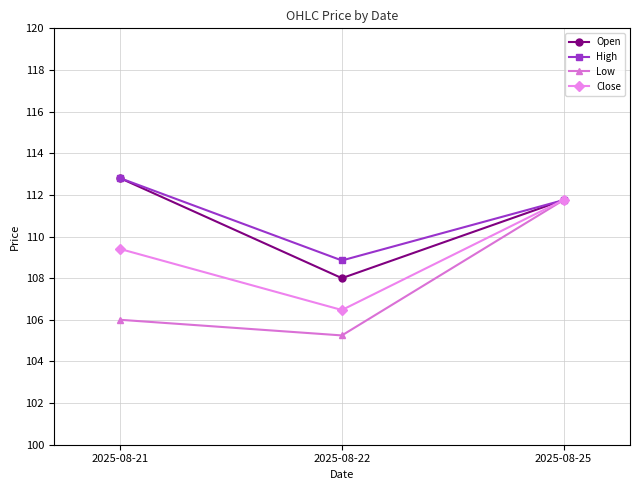

Which category has the lowest value across all series?

2025-08-22